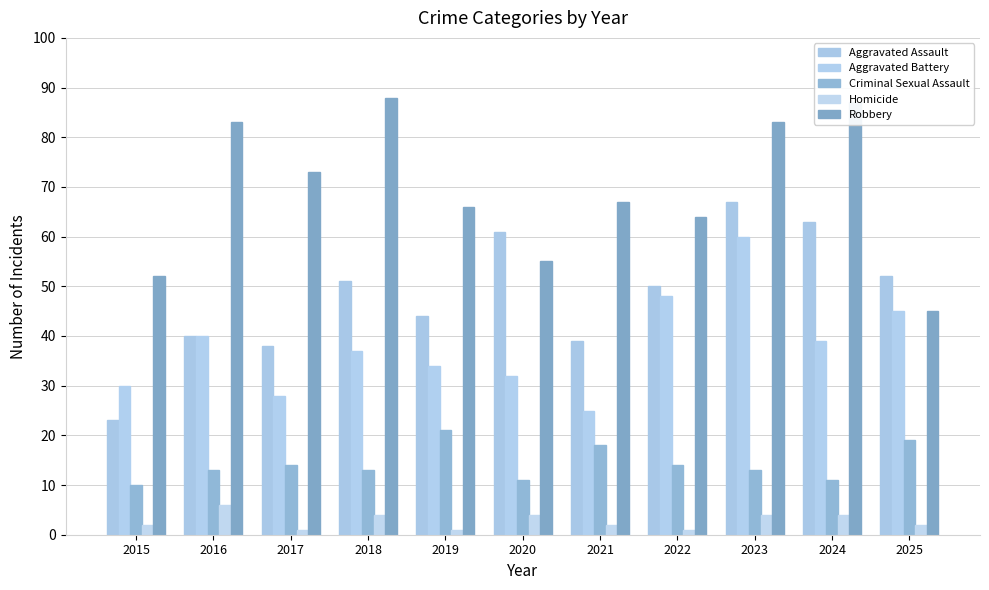

Are the bars horizontal?

No